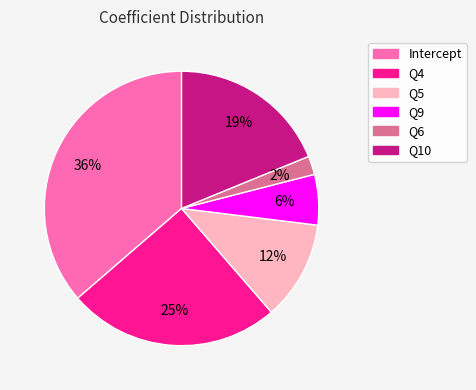

Which slice is the largest?

Intercept